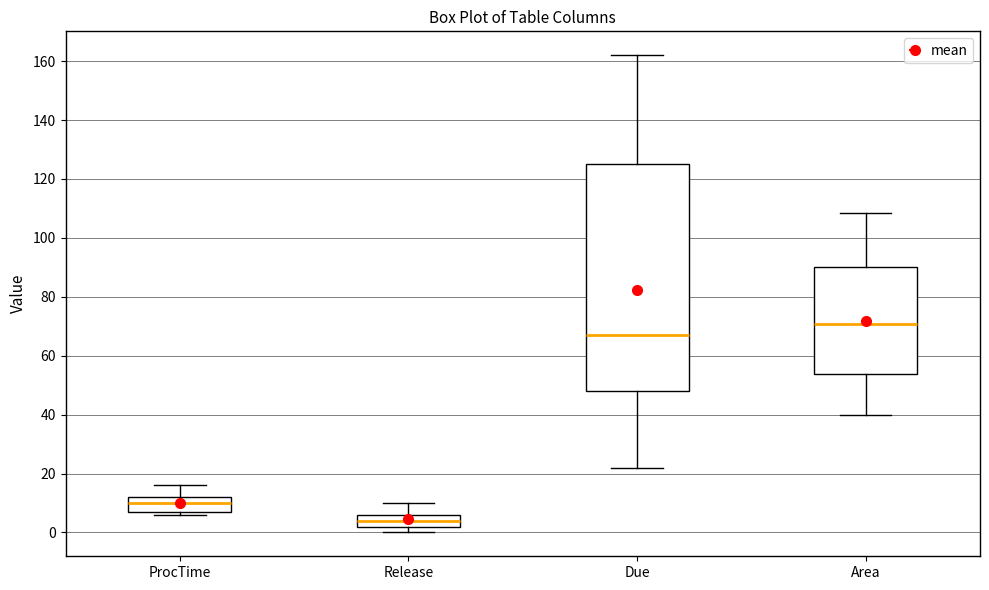

Where does the median line of the box for Area sit on the y-axis? The values are not printed on the chart, so give them approximately, as read against the axis.

70